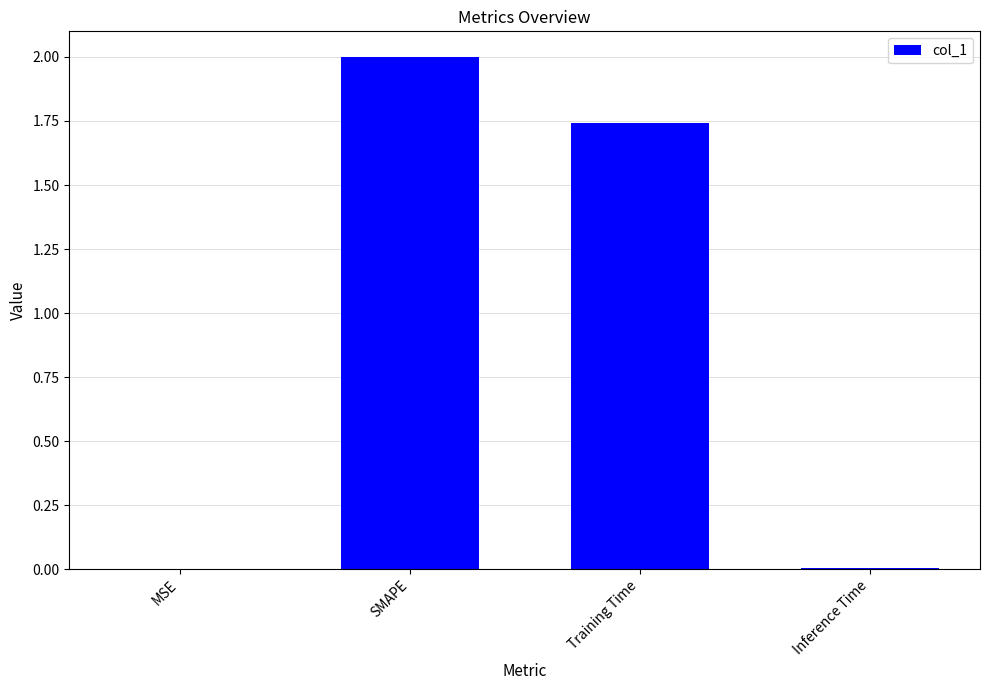

Where does the data first go above 1?

SMAPE